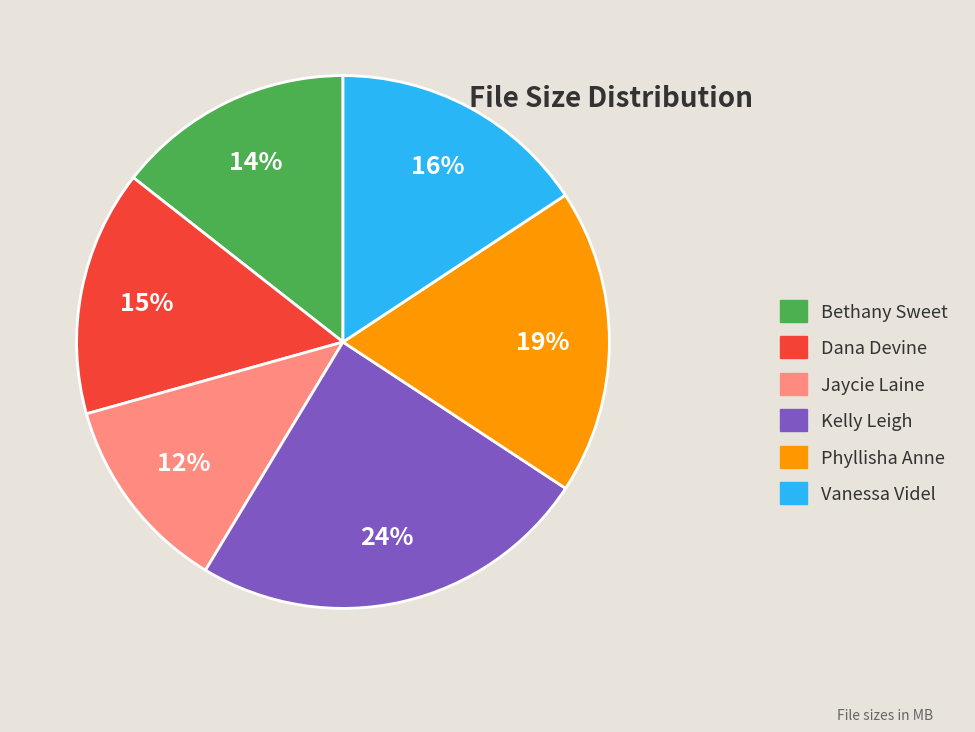

Does Jaycie Laine represent more than half of the total?

No